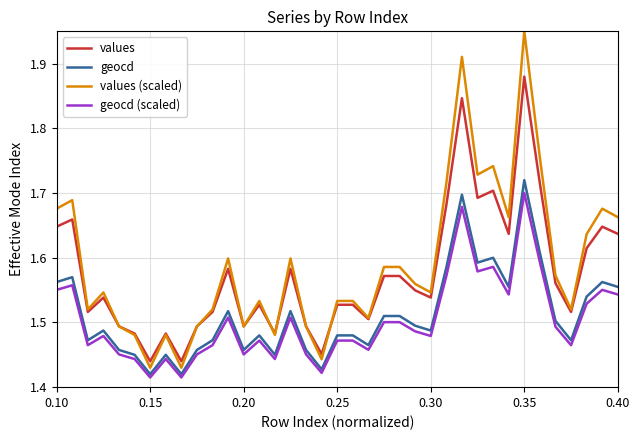

True or false: geocd (scaled) and values intersect in this chart.

False